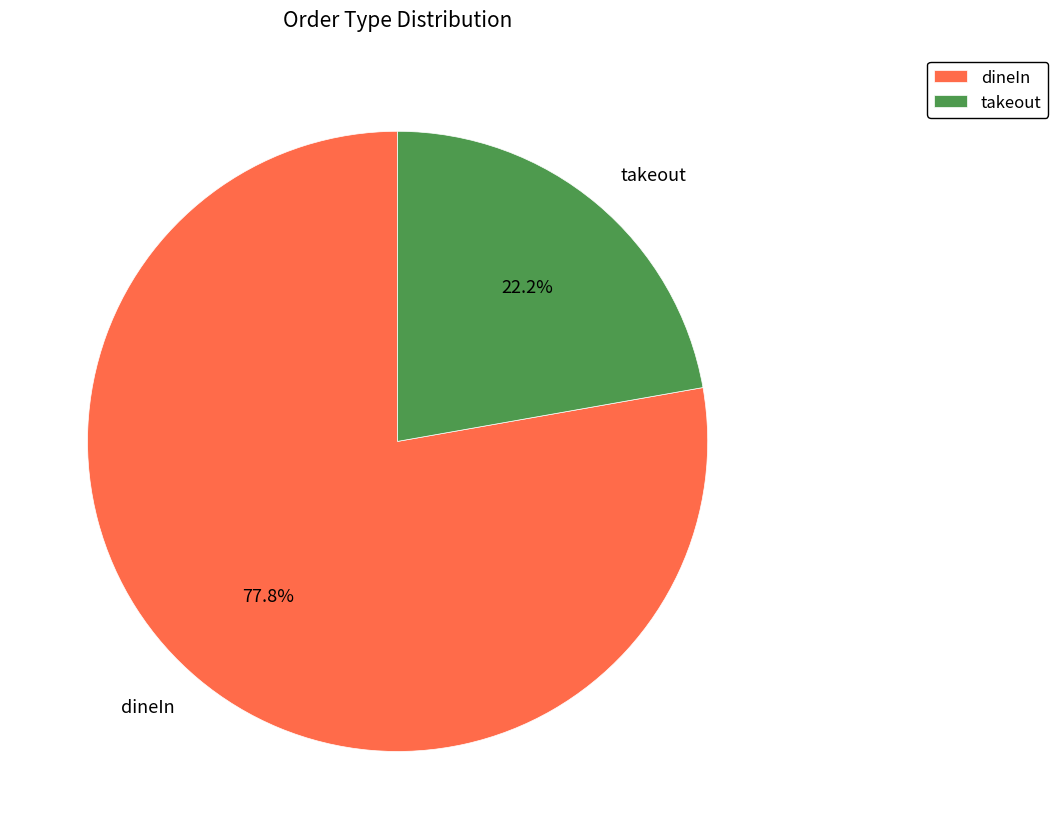

What is the majority slice?

dineIn